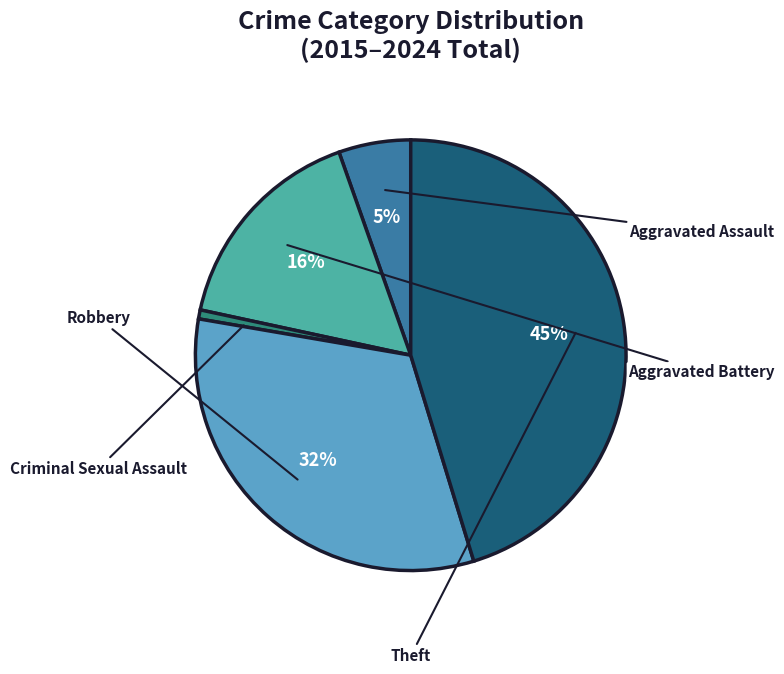

Count the number of slices in the pie.

5